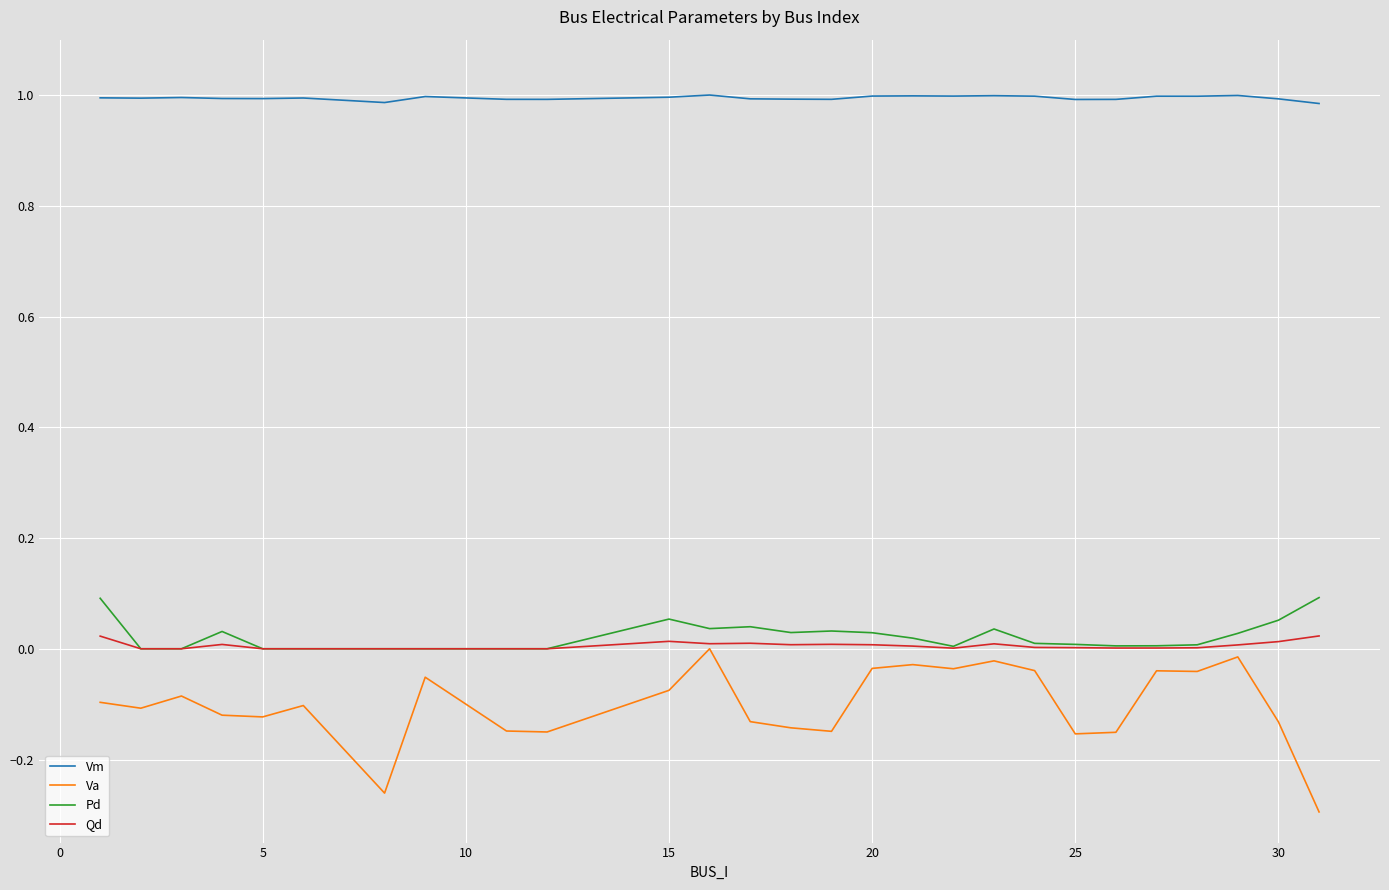

Which series has the widest spread of values?

Va